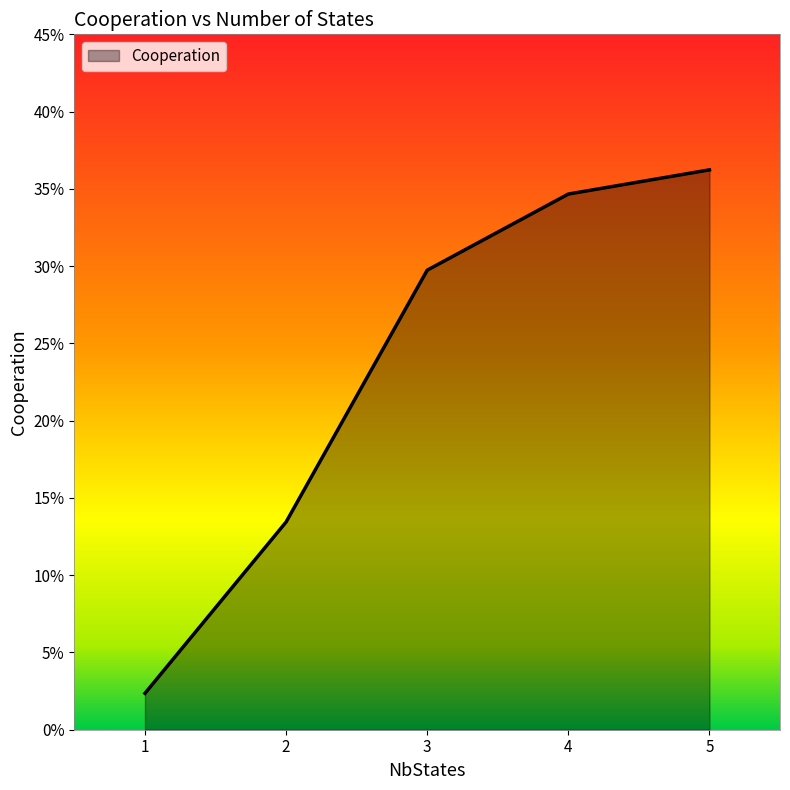

True or false: the data has more than 0 interior local peaks.

False